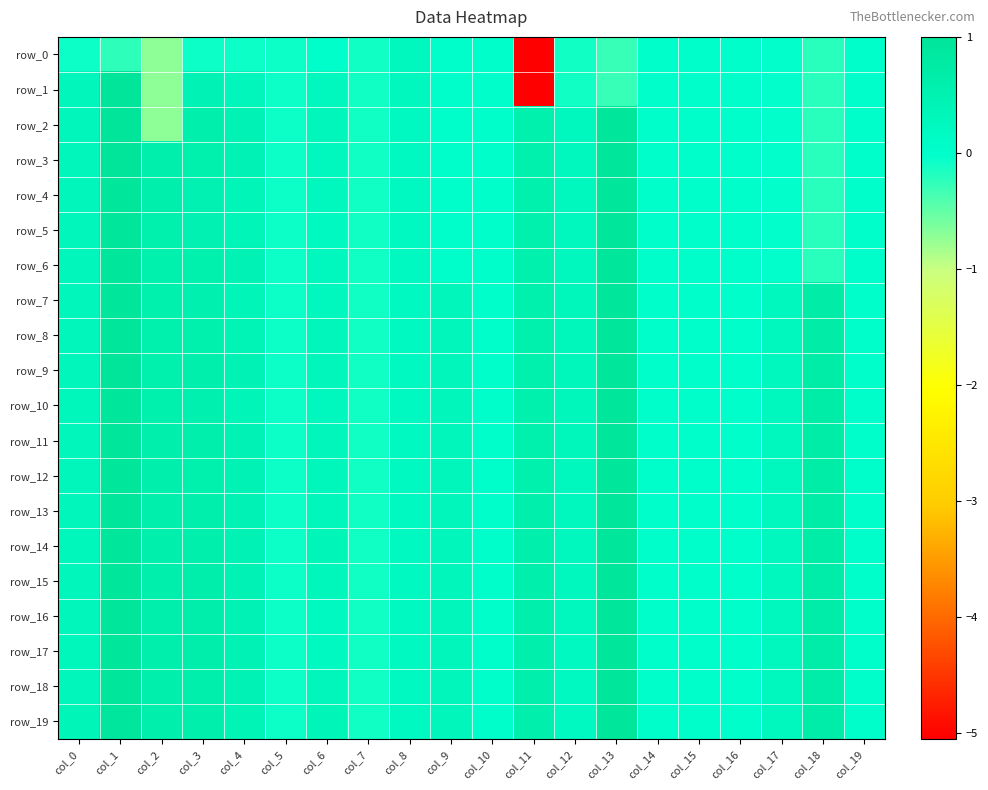

What is the smallest value displayed?

-5.1